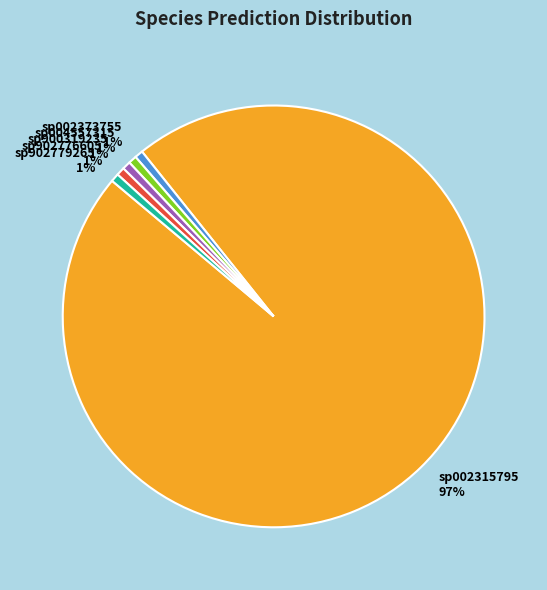

To the nearest percent, what is the average slice percentage?

17%